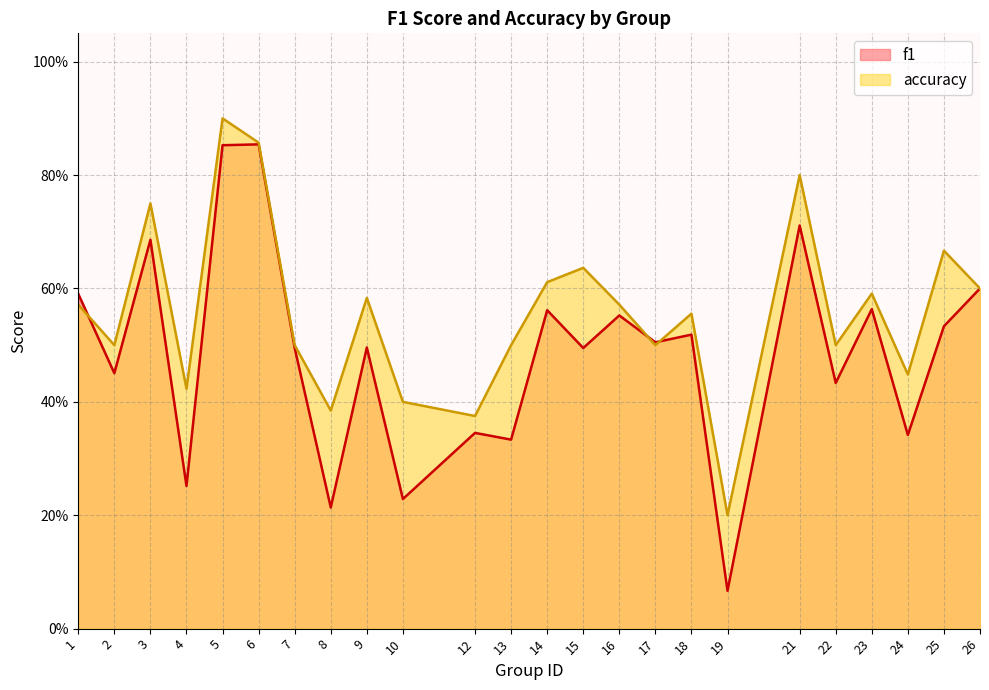

Does the chart have visible grid lines?

Yes